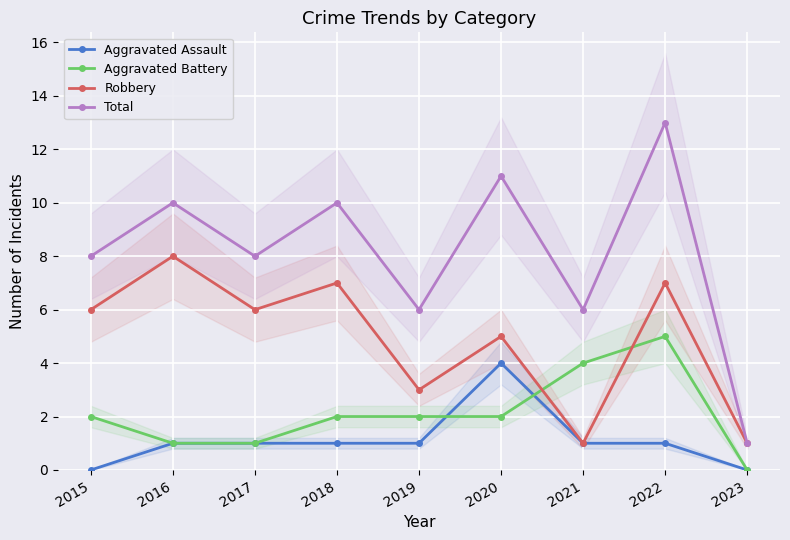

Between 2018 and 2020, which is larger?

2020